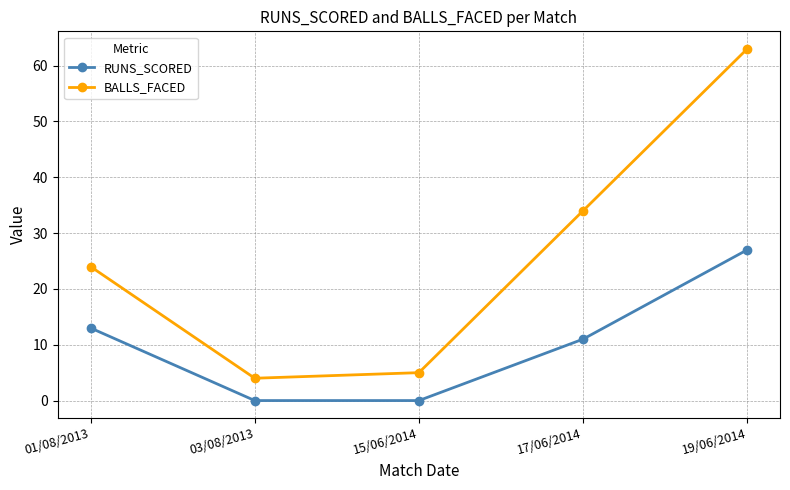

True or false: RUNS_SCORED and BALLS_FACED intersect in this chart.

False